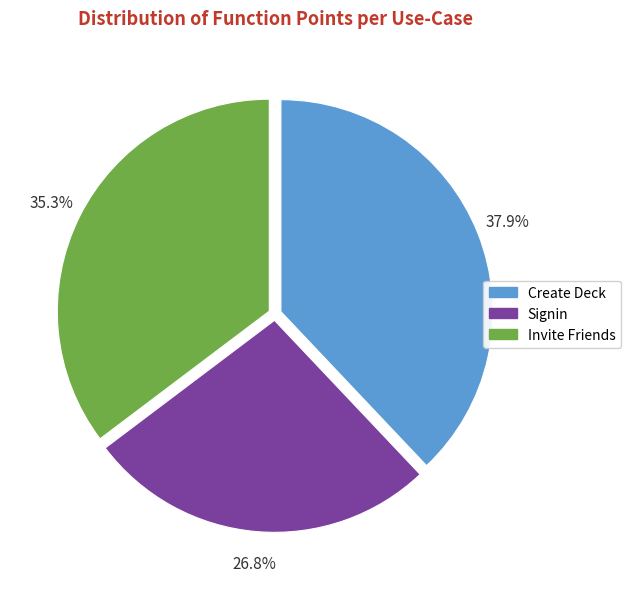

Count the number of slices in the pie.

3